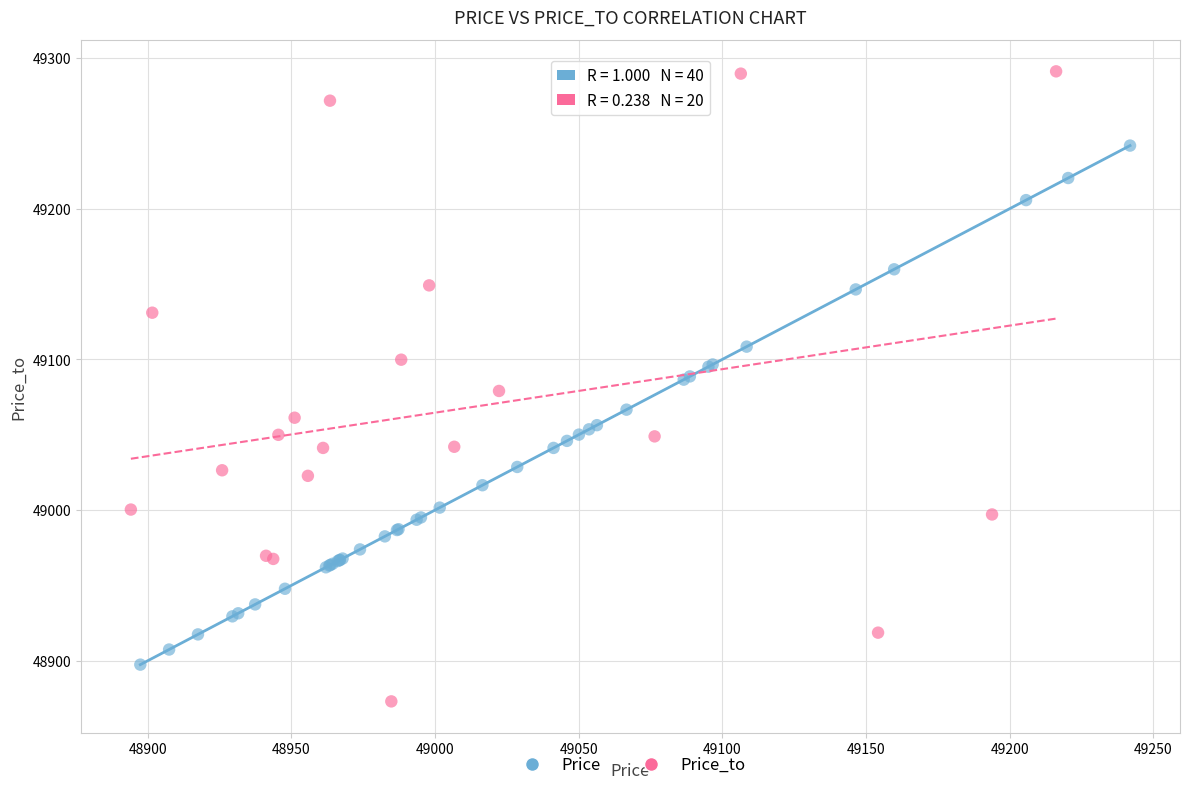

Which series contains the lowest Y value?

Price_to